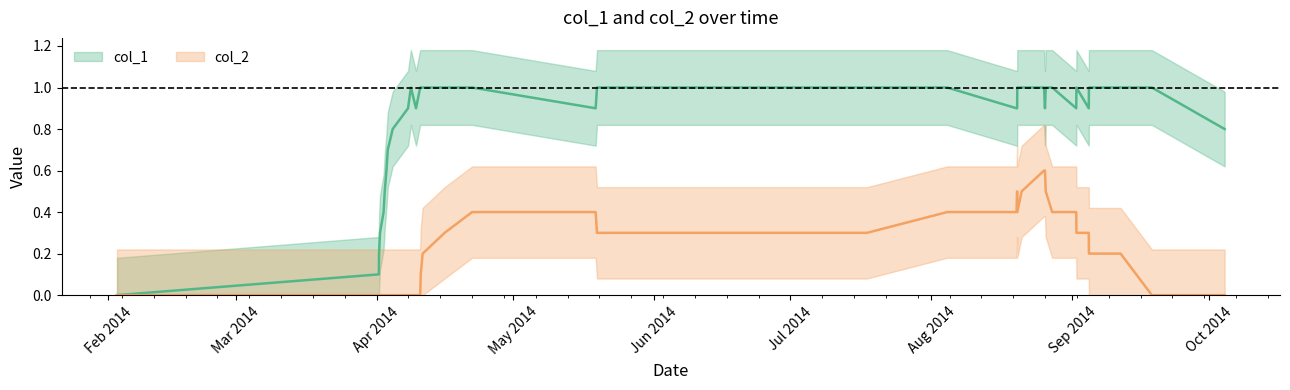

List the series in order of their peak value, lowest first.

col_2, col_1